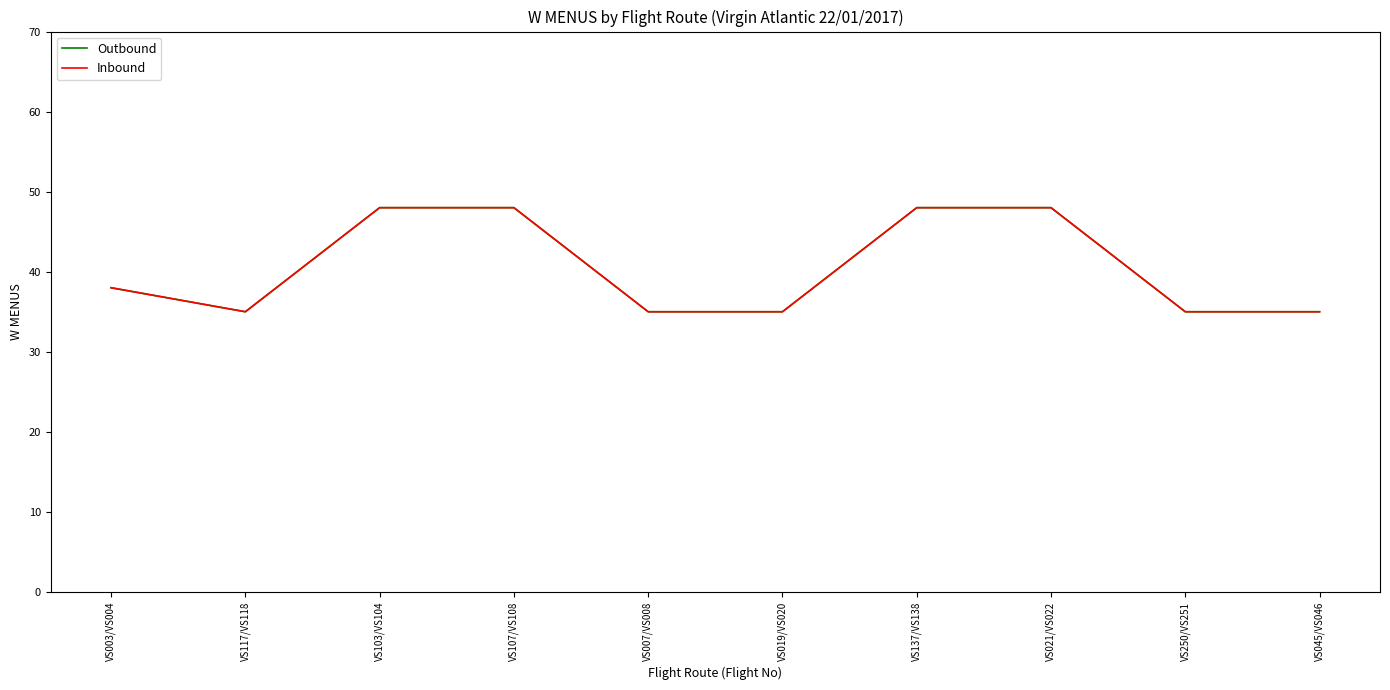

Between VS117/VS118 and VS137/VS138, which series saw the biggest shift?

Outbound